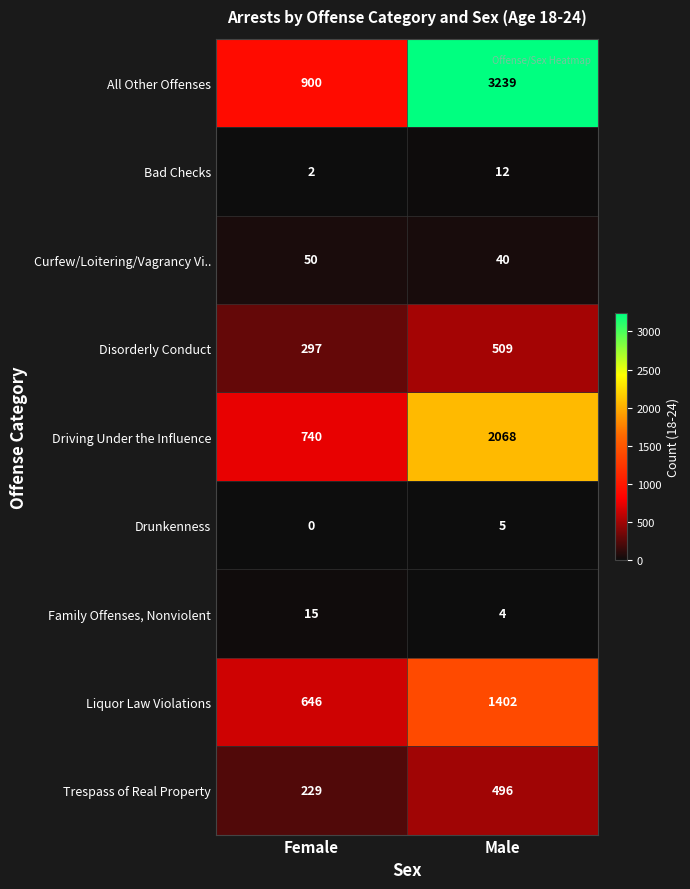

Reading right to left, transcribe all the data shown in this chart.

All Other Offenses: Male=3239	Female=900
Bad Checks: Male=12	Female=2
Curfew/Loitering/Vagrancy Vi..: Male=40	Female=50
Disorderly Conduct: Male=509	Female=297
Driving Under the Influence: Male=2068	Female=740
Drunkenness: Male=5	Female=0
Family Offenses, Nonviolent: Male=4	Female=15
Liquor Law Violations: Male=1402	Female=646
Trespass of Real Property: Male=496	Female=229